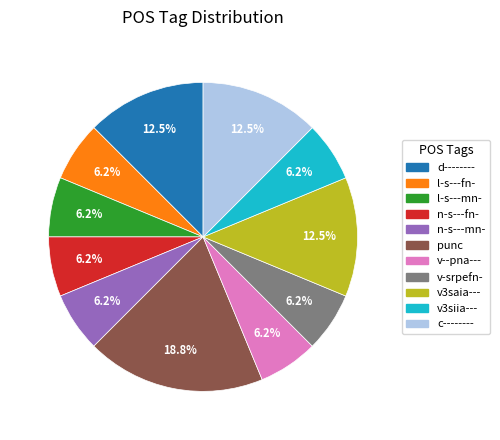

Which slice is the largest?

punc